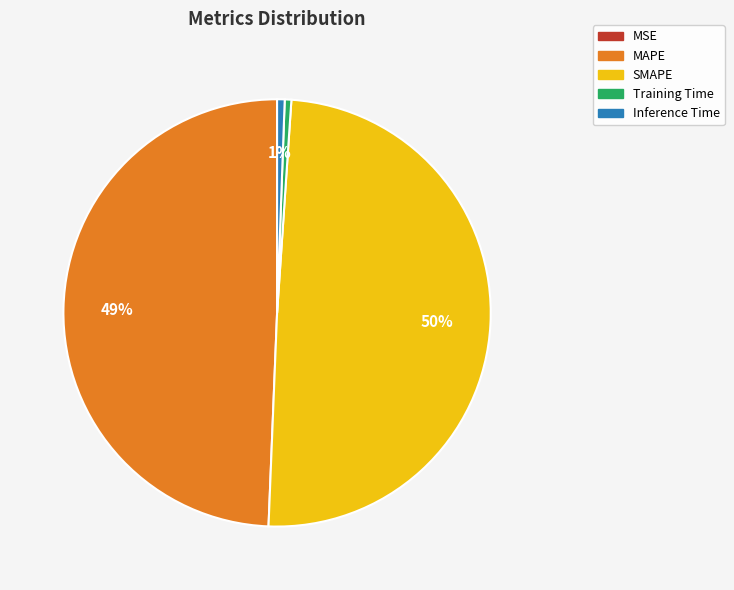

The SMAPE slice represents 56% of the pie. True or false?

False